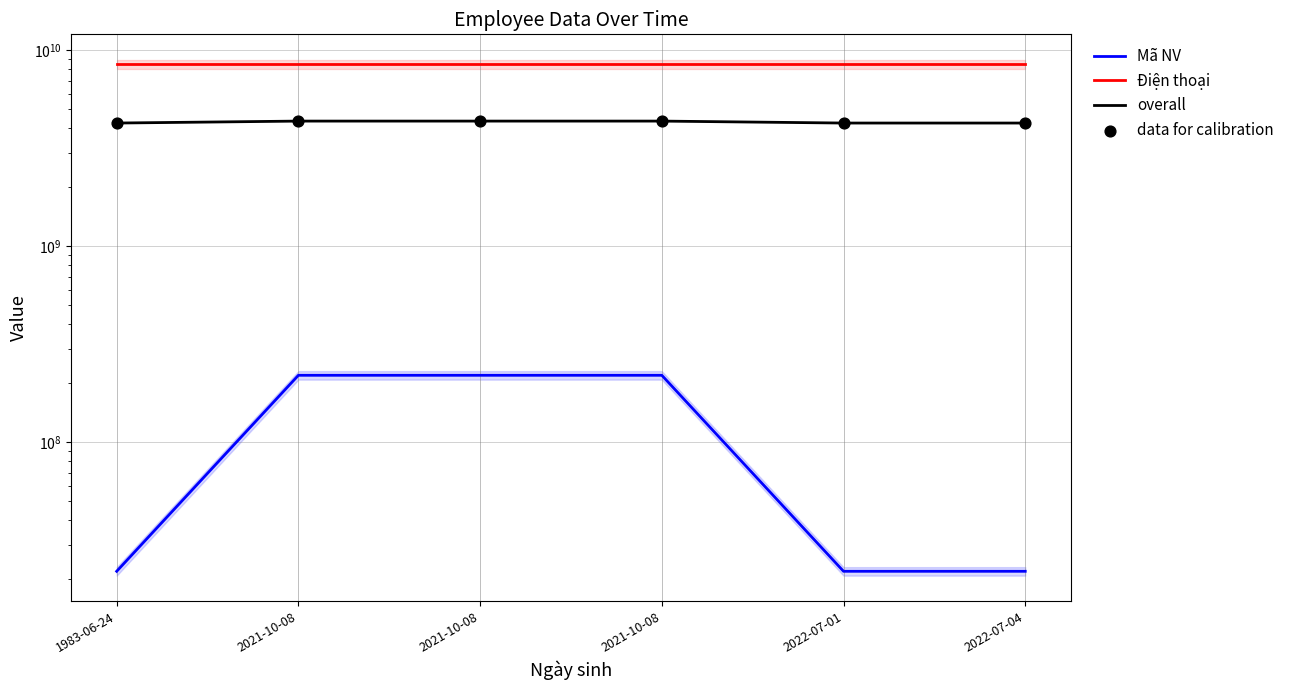

What is the total value across all series at 2021-10-08?

17433598122.0